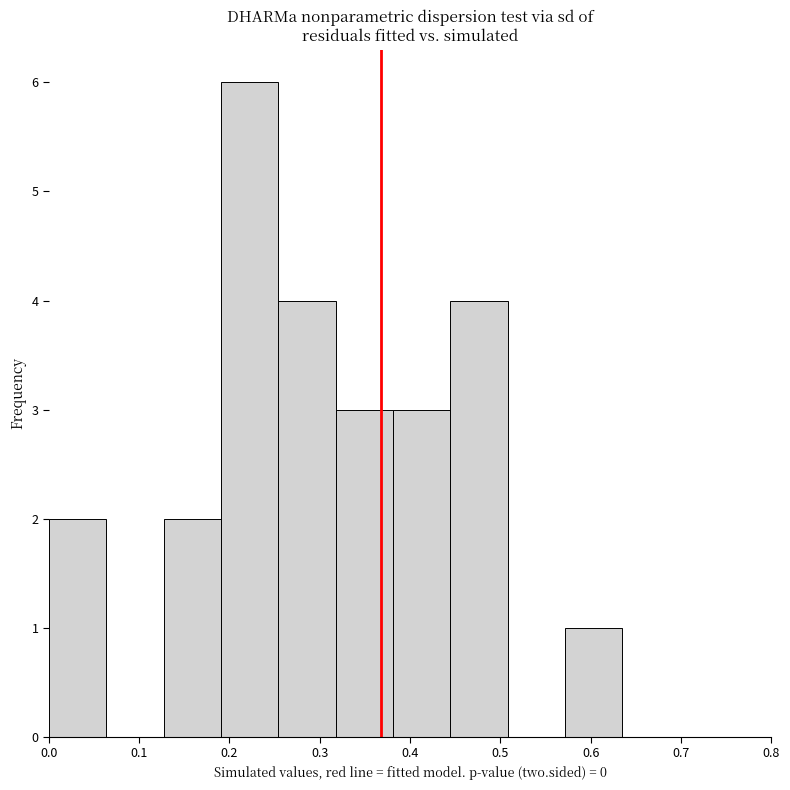

Reading left to right, transcribe this chart: for each bar, give the range it covers on the x-axis and its height. Neither the bar edges nor the heights are printed on the chart, so give them approximately, as read against the axes.

0.00 to 0.06: 2
0.06 to 0.13: 0
0.13 to 0.19: 2
0.19 to 0.25: 6
0.25 to 0.32: 4
0.32 to 0.38: 3
0.38 to 0.44: 3
0.44 to 0.51: 4
0.51 to 0.57: 0
0.57 to 0.63: 1